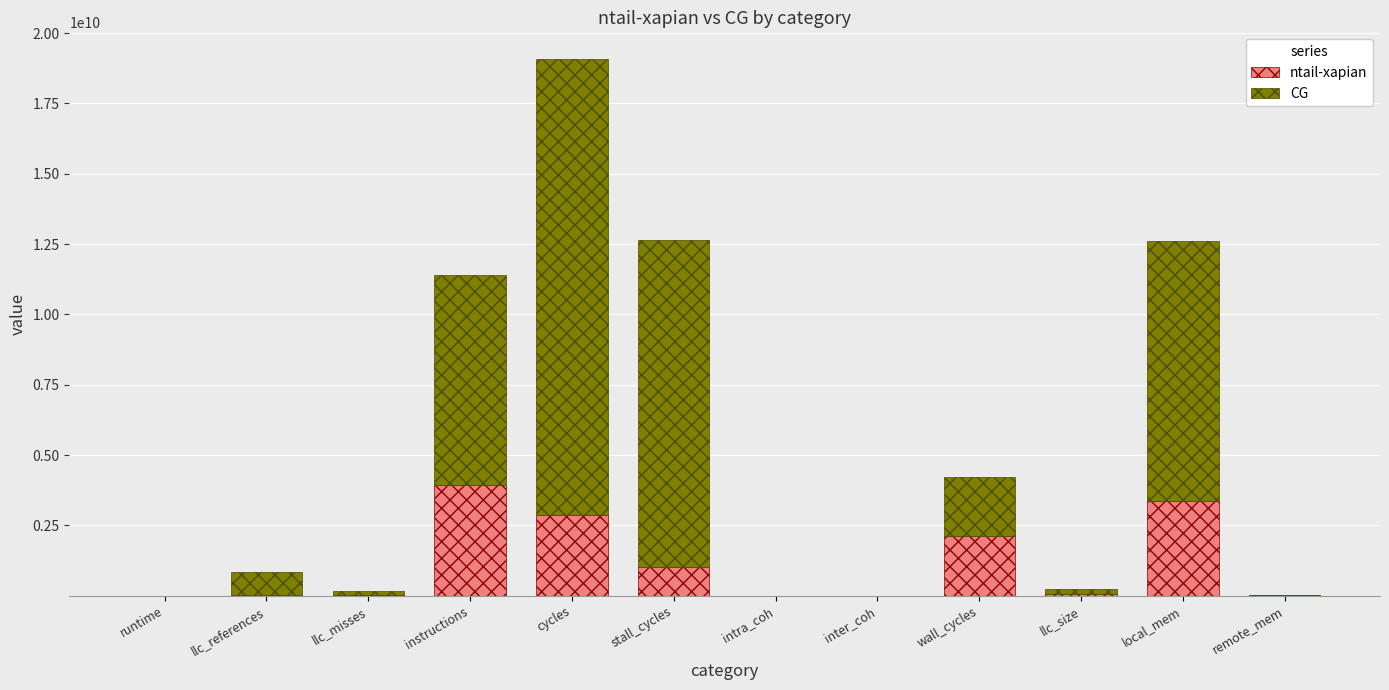

What is the maximum value for ntail-xapian?

3945557227.0